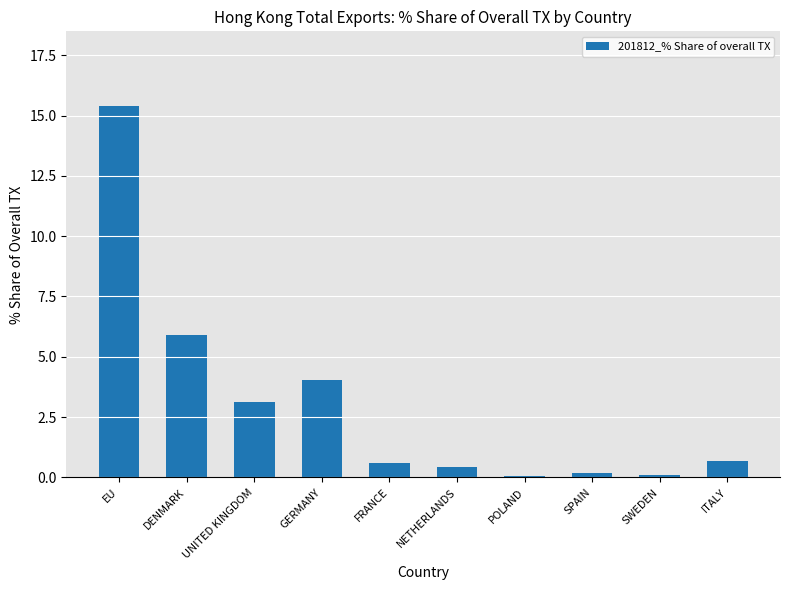

Are the bars grouped side by side (vs. stacked)?

No